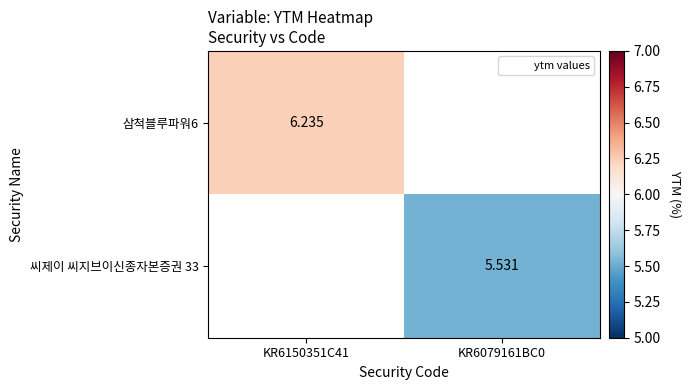

Is the value of 삼척블루파워6 at KR6150351C41 greater than the value of 씨제이 씨지브이신종자본증권 33 at KR6079161BC0?

Yes